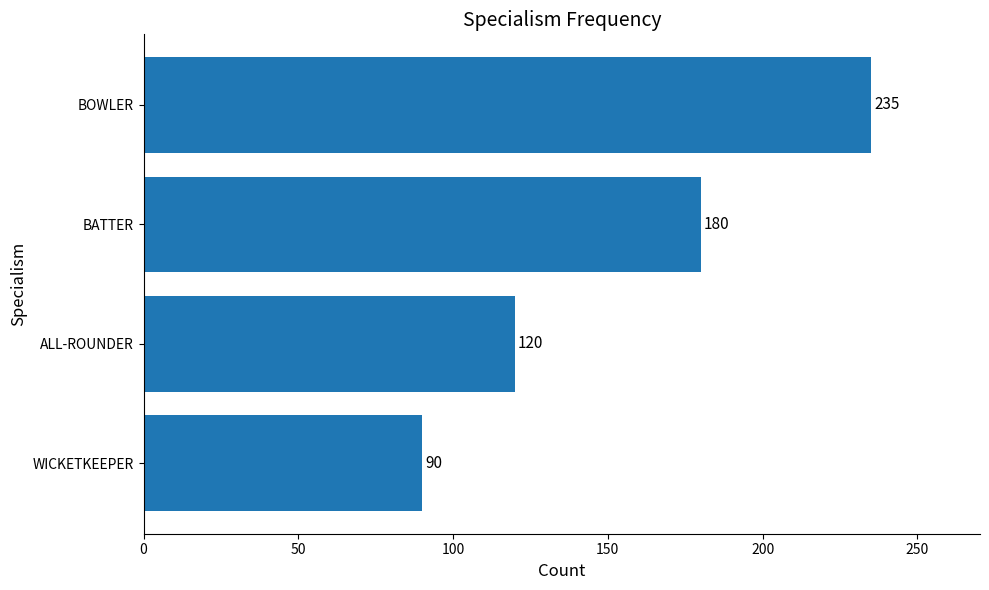

Reading top to bottom, transcribe all the data shown in this chart.

BOWLER=235	BATTER=180	ALL-ROUNDER=120	WICKETKEEPER=90